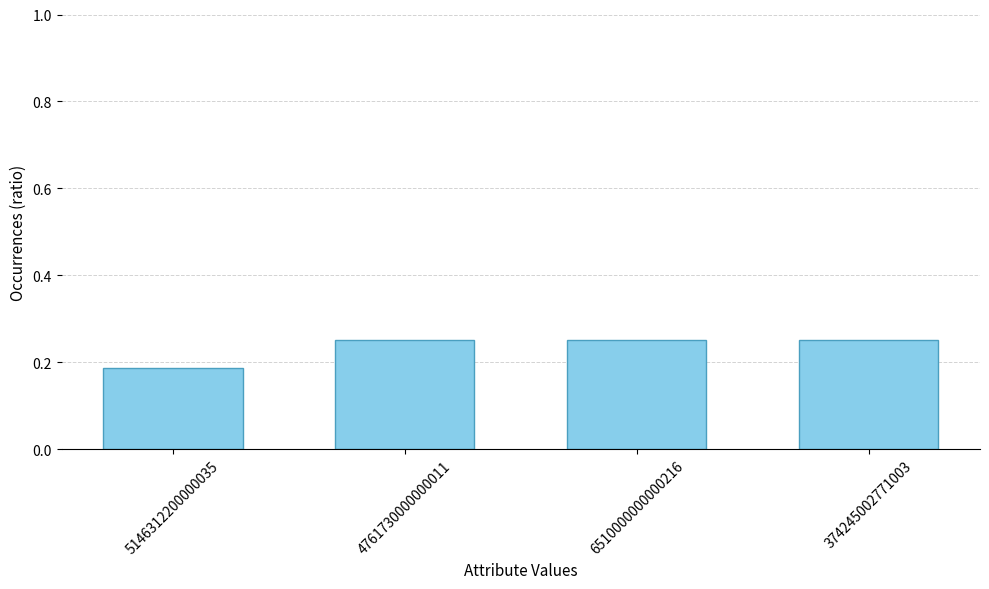

How many data points does each series have?

4